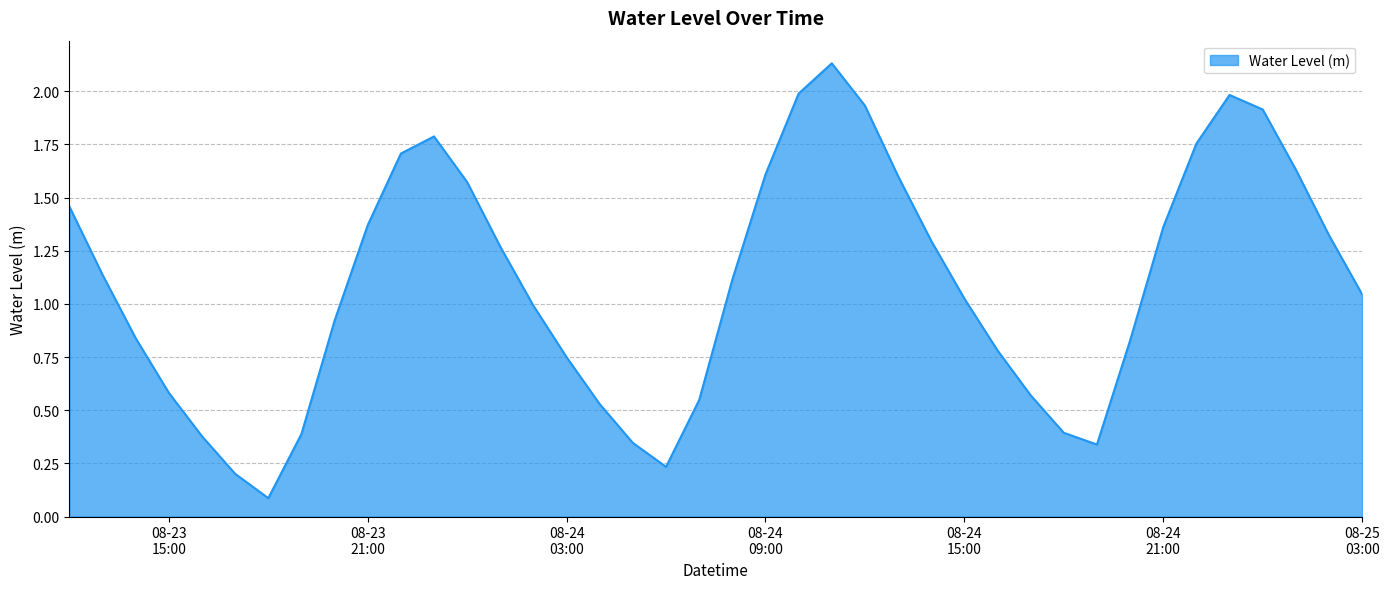

True or false: there are more than 2 points higher than both neighbors.

True